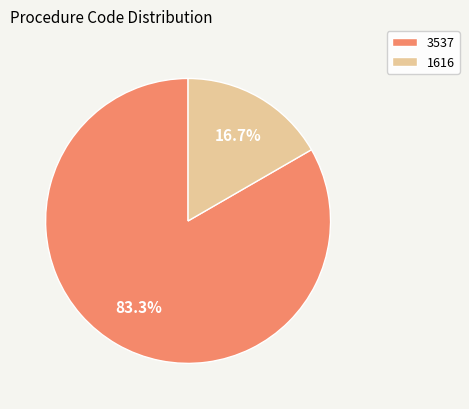

Is there any slice that represents more than half of the pie?

Yes